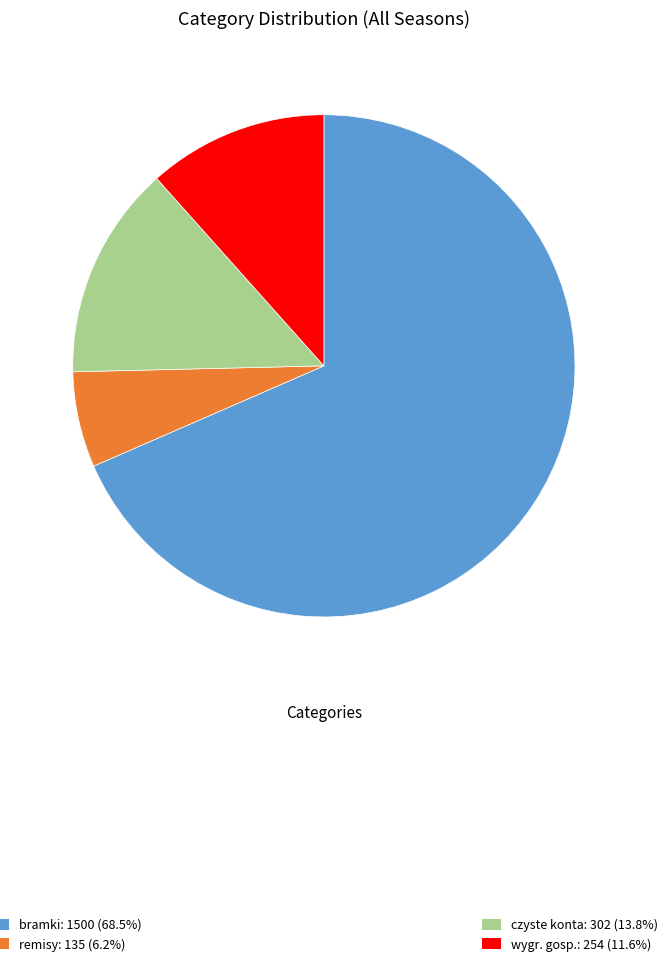

Is there any slice that represents more than half of the pie?

Yes